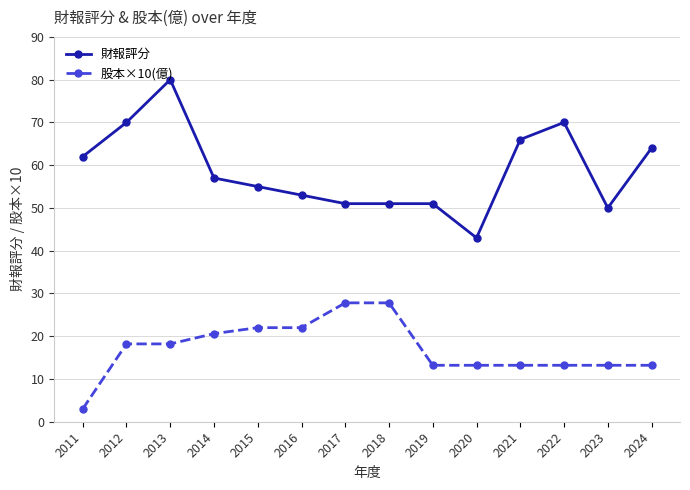

The value of 股本×10(億) at 2012 is 9.6. True or false?

False